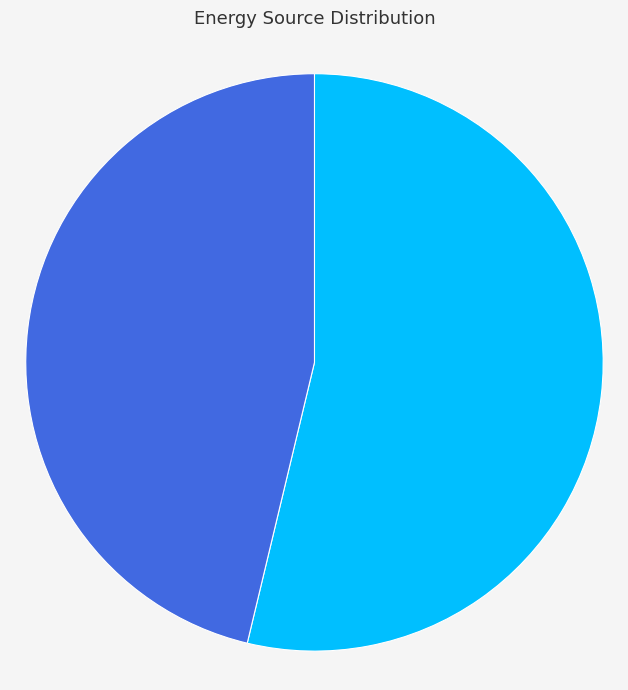

How many segments does this pie chart have?

2